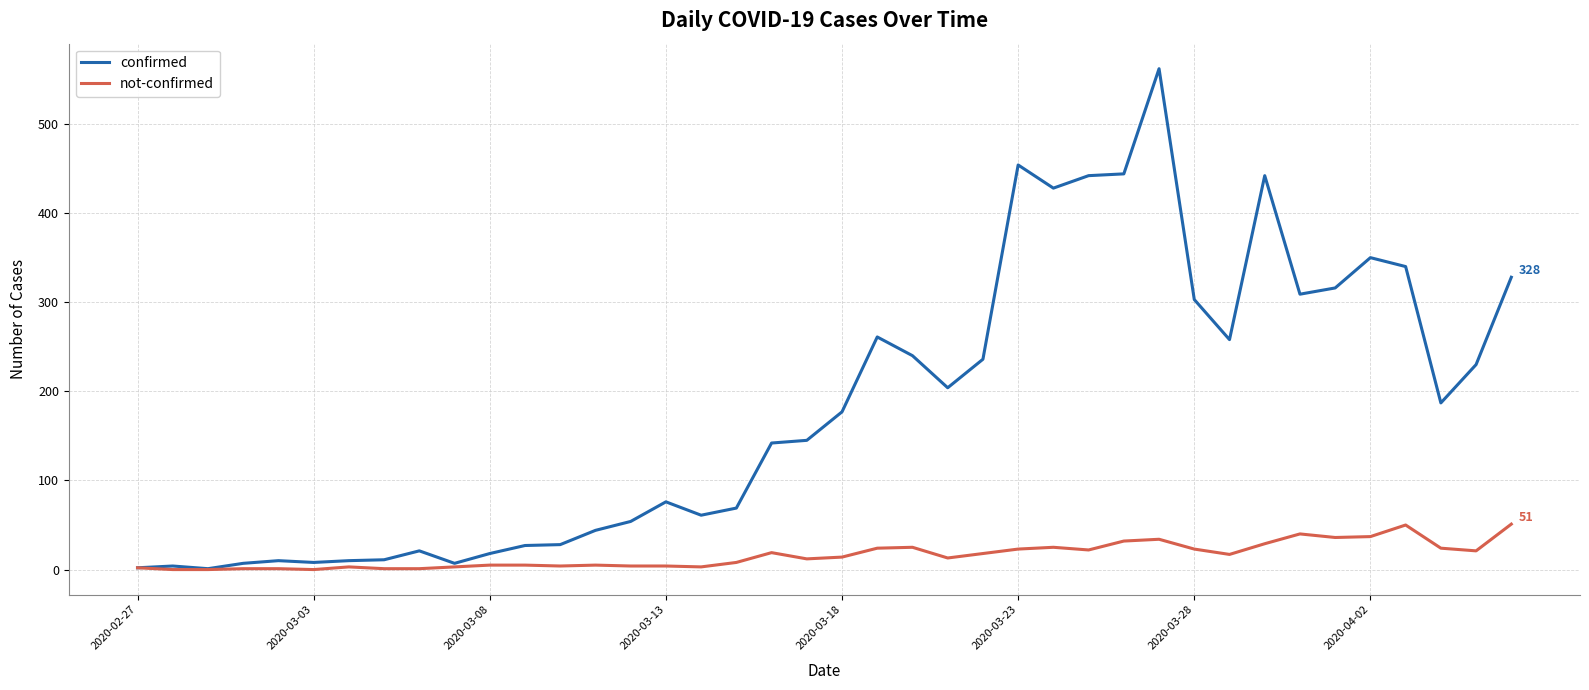

What are all the series names shown in the legend?

confirmed, not-confirmed